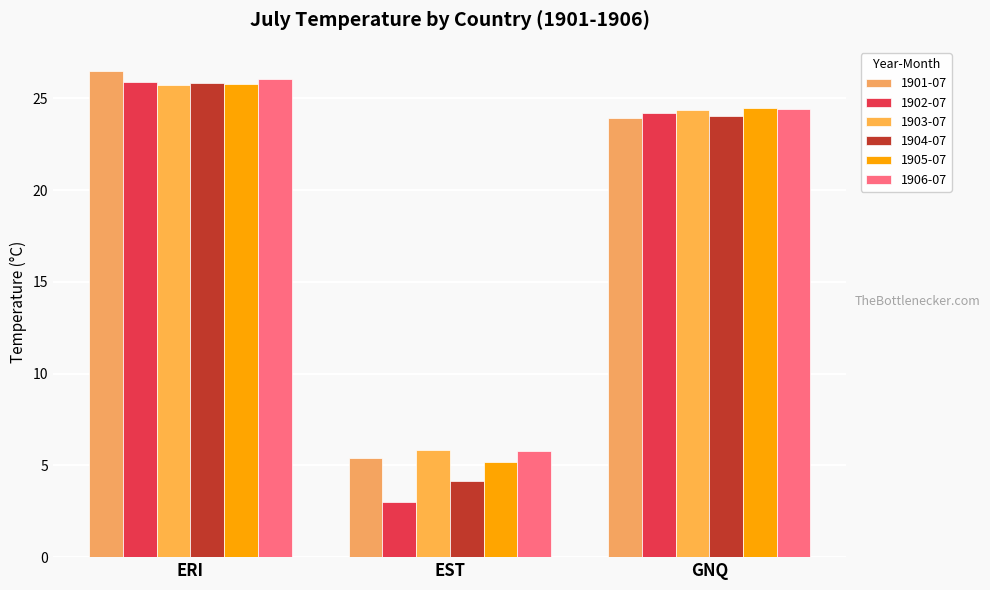

True or false: 1903-07 has a value of 46.3 at ERI.

False